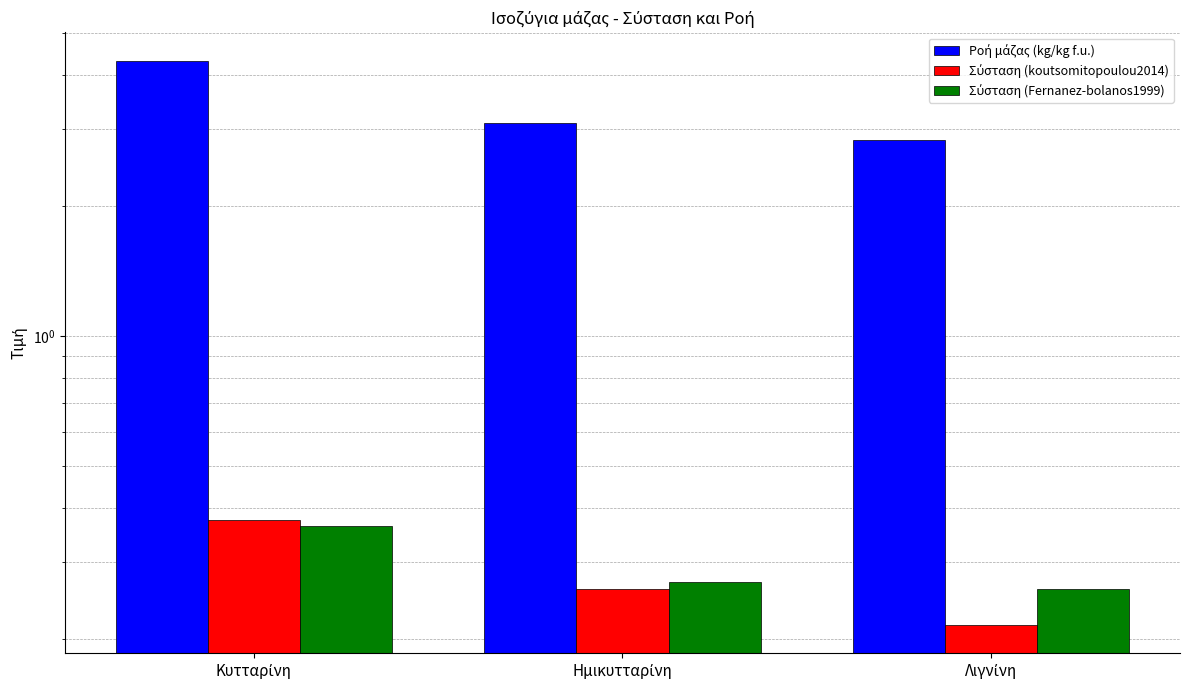

How many bars are there in each group?

3